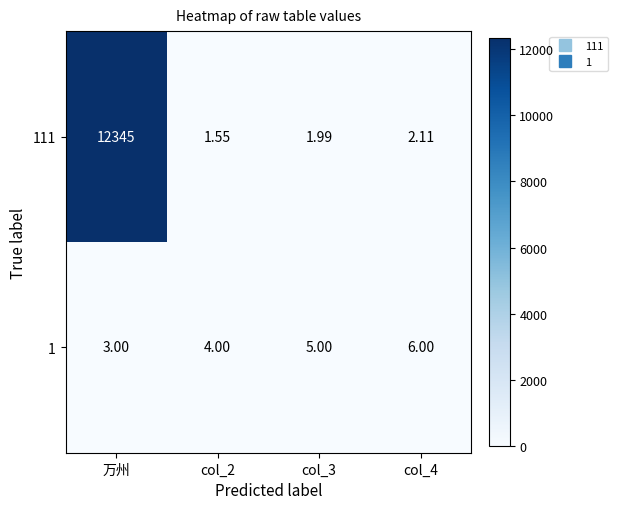

Which series has the widest spread of values?

111